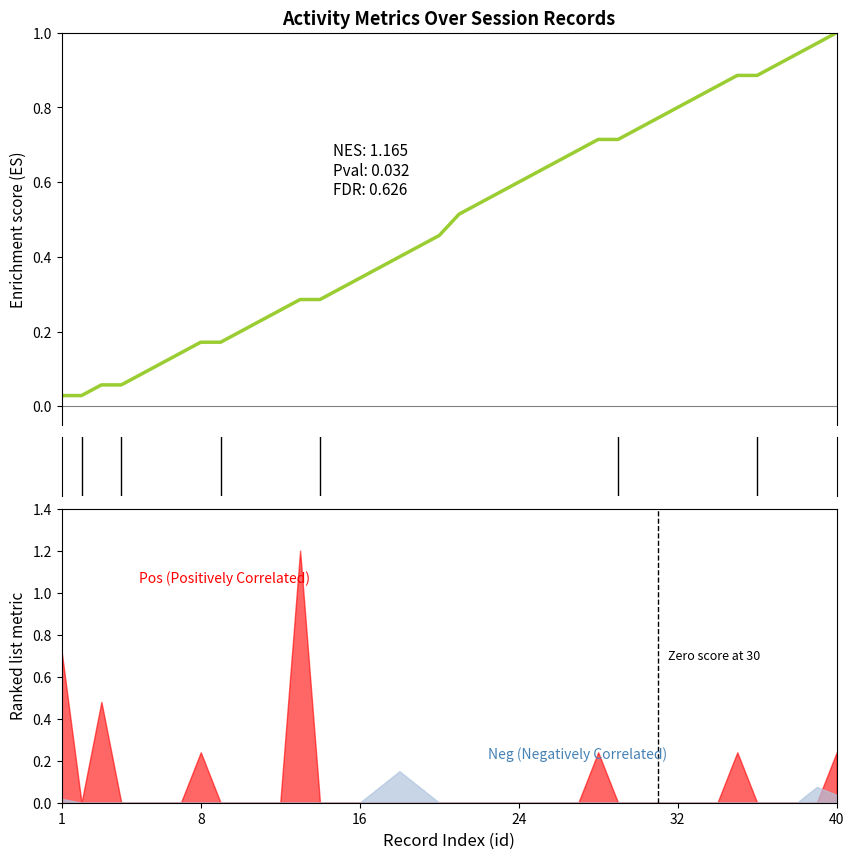

What is the greatest value displayed?

1.0